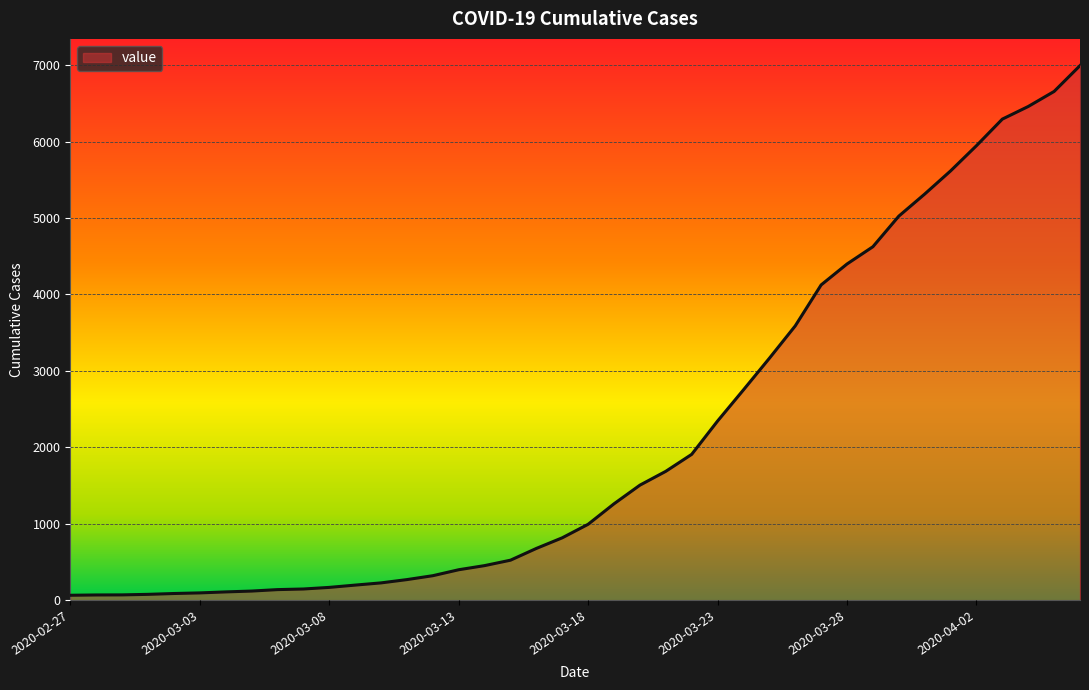

What is the greatest value displayed?

6995